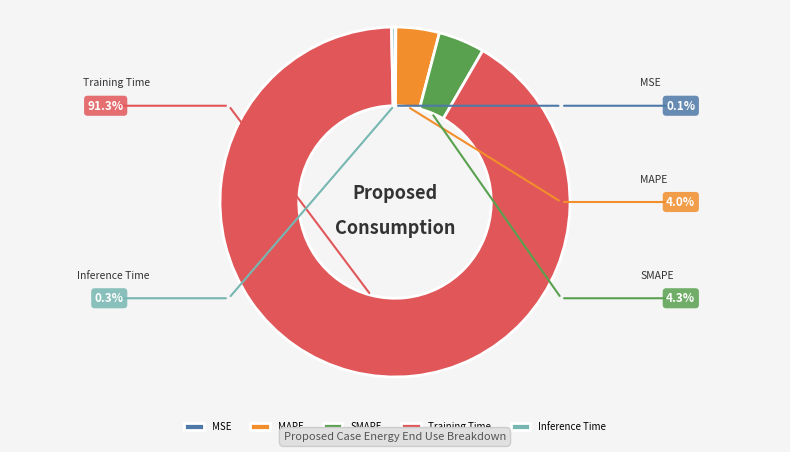

True or false: MAPE accounts for 1% of the total.

False